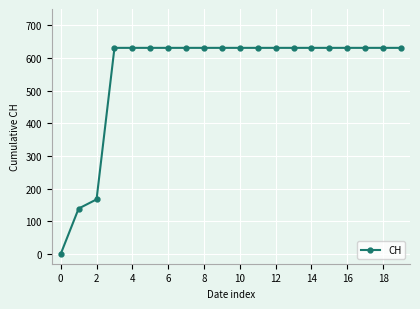

Reading right to left, extract all data points from this chart.

631	631	631	631	631	631	631	631	631	631	631	631	631	631	631	631	631	167	139	0